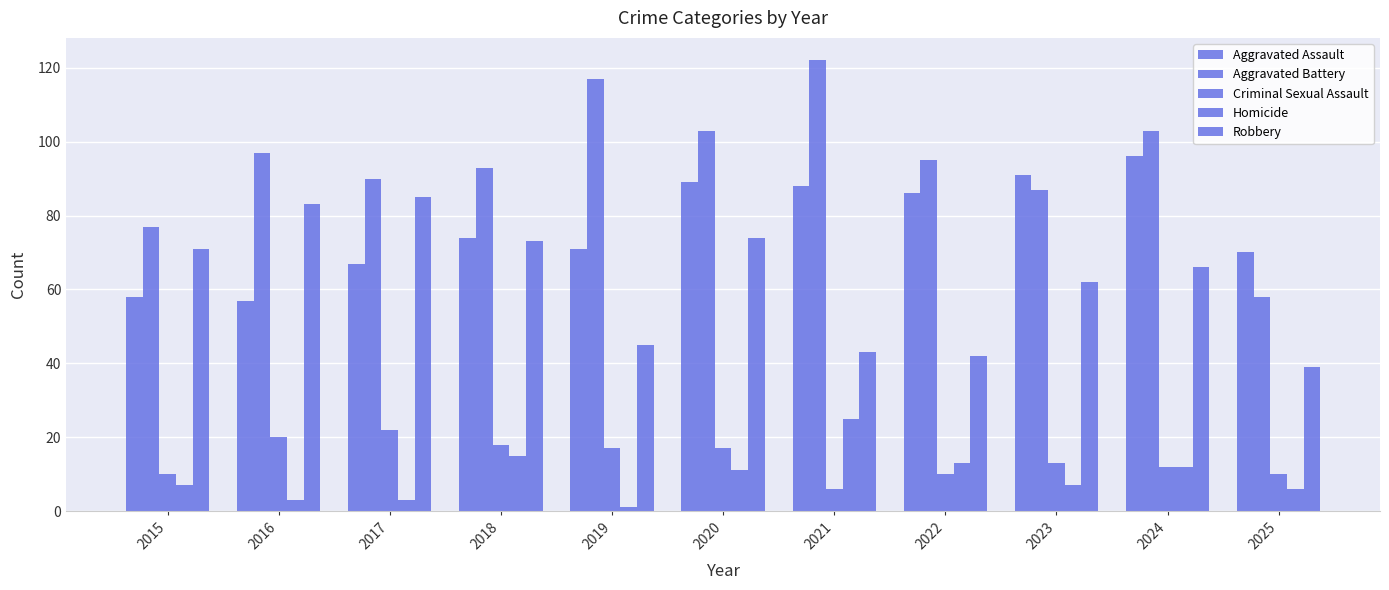

What is the difference between the second highest and second lowest values in the Homicide series?

12